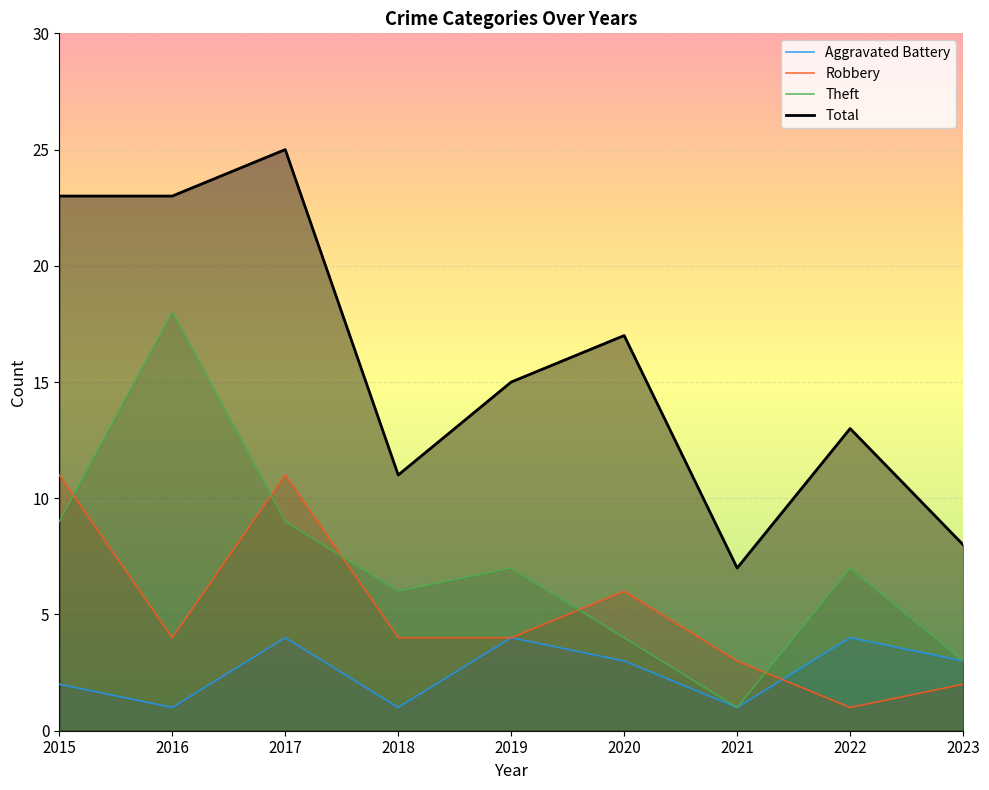

List the series in order of their overall mean, lowest first.

Aggravated Battery, Robbery, Theft, Total